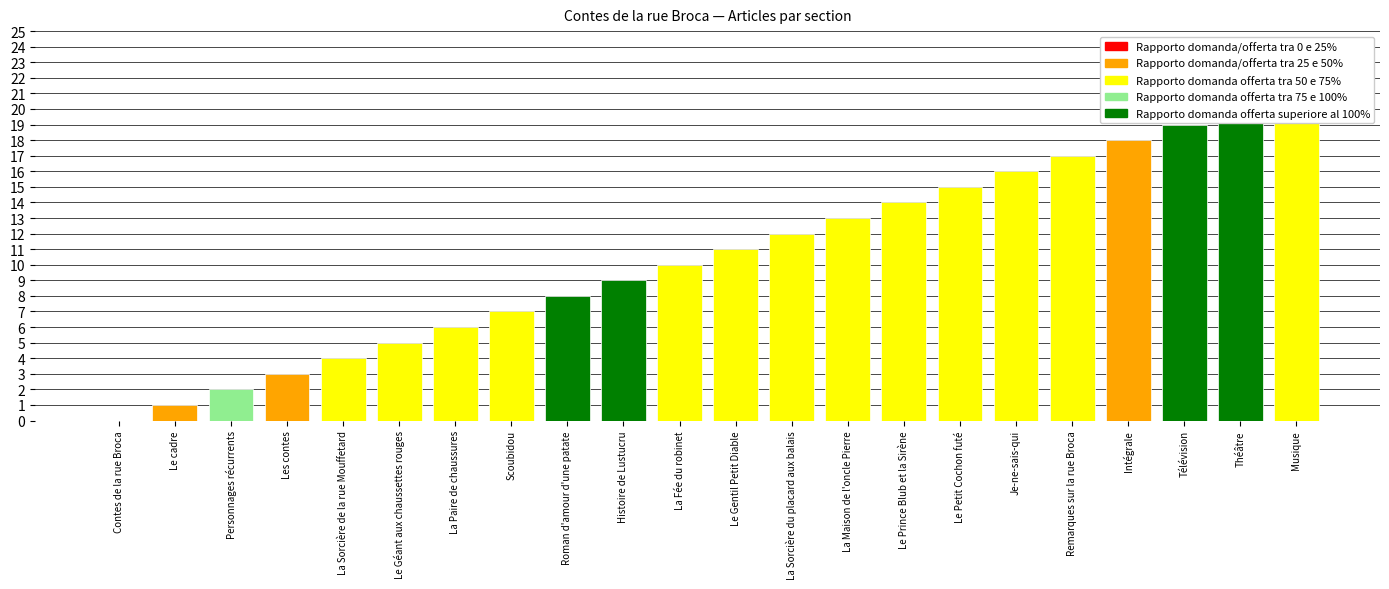

Reading left to right, list all the values displayed in this chart.

0	1	2	3	4	5	6	7	8	9	10	11	12	13	14	15	16	17	18	19	20	21